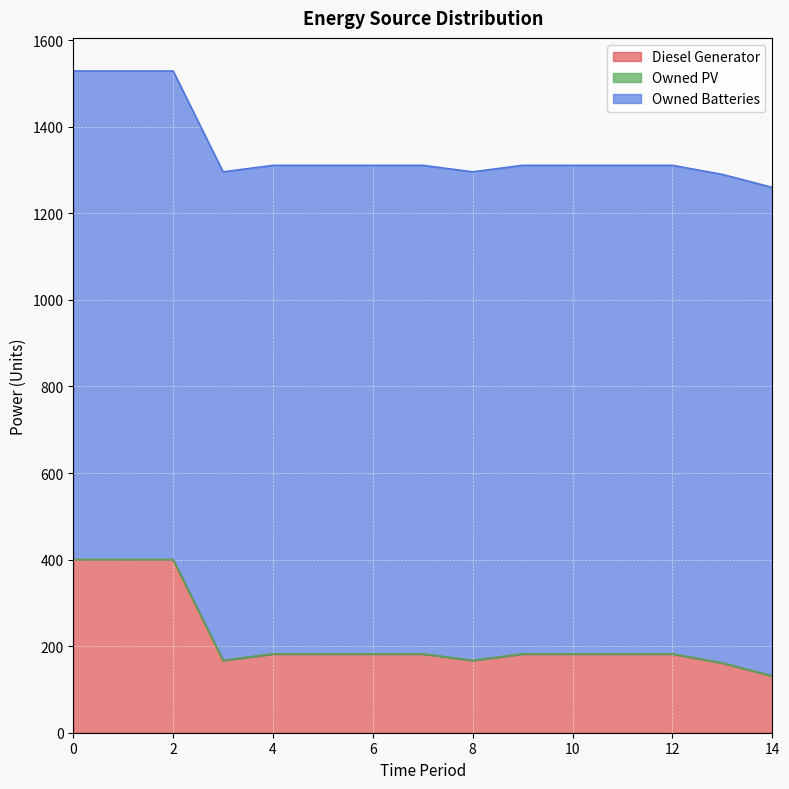

Which series has the largest range (max minus min)?

Diesel Generator